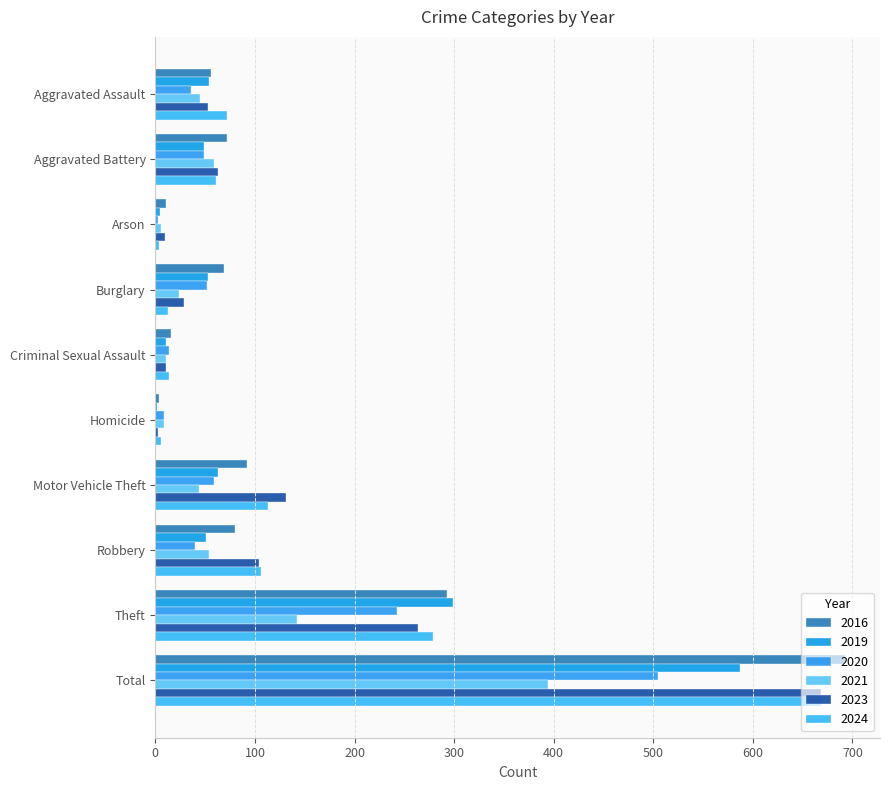

How many series are shown in this chart?

6